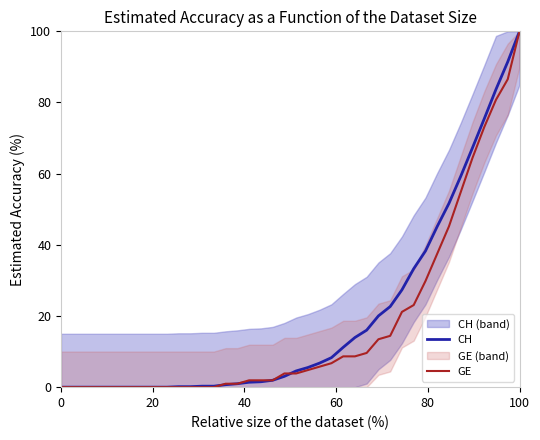

What are all the series names shown in the legend?

CH, GE